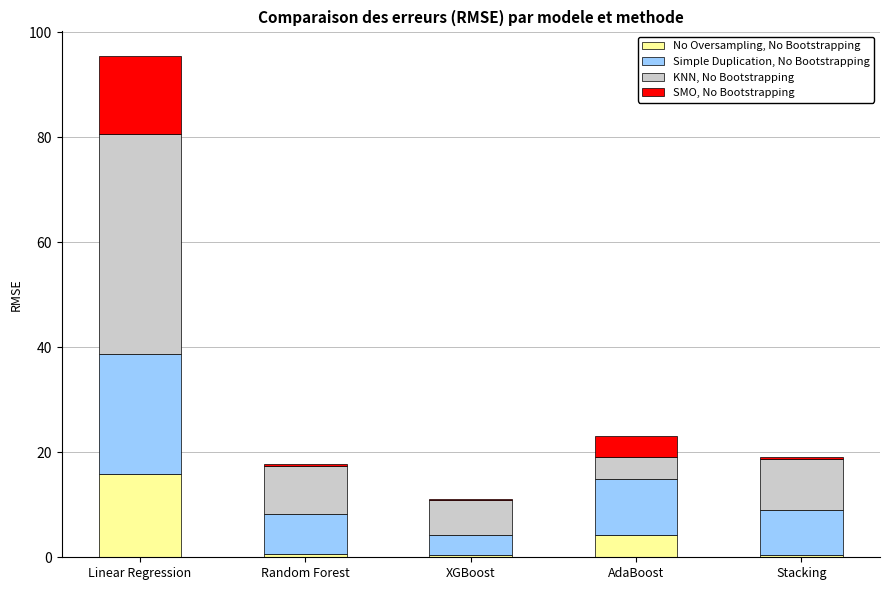

True or false: No Oversampling, No Bootstrapping has a value of 27.4 at Linear Regression.

False